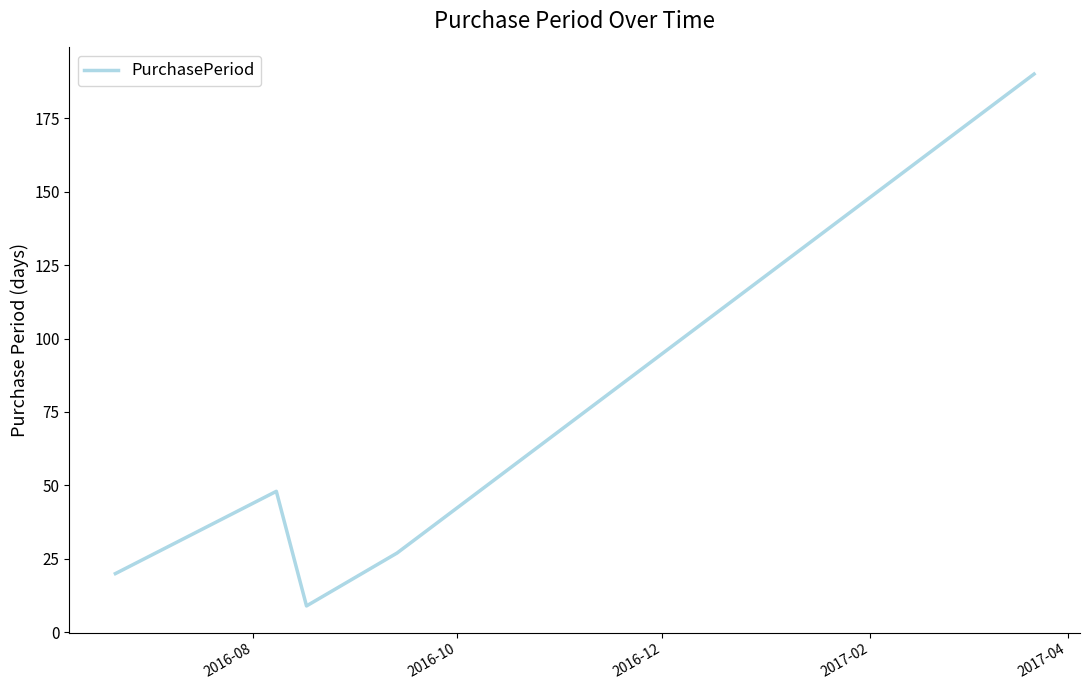

How many interior local peaks (higher than both neighbors) does the data have?

1